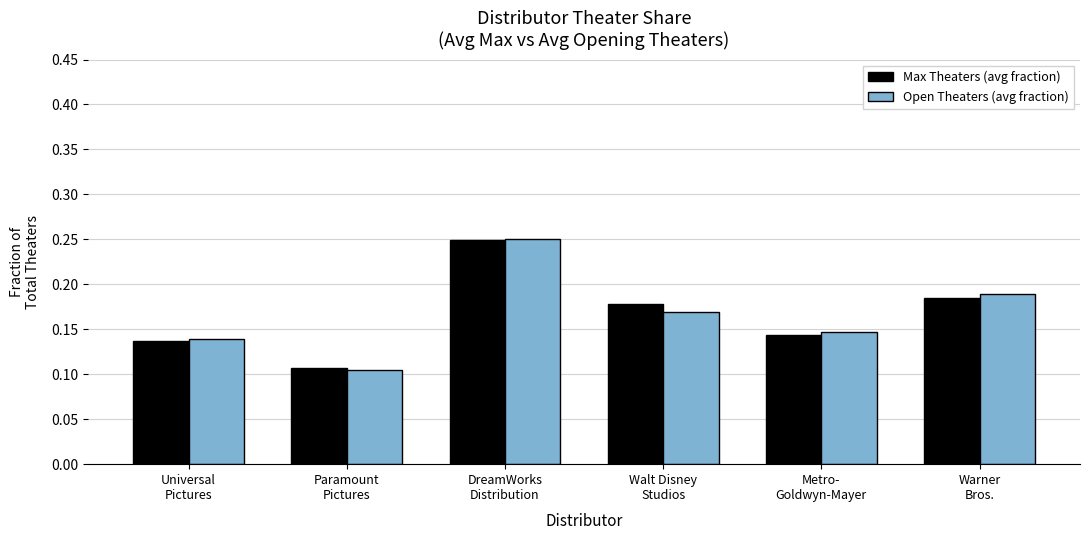

Which series has the largest range (max minus min)?

Open Theaters (avg fraction)